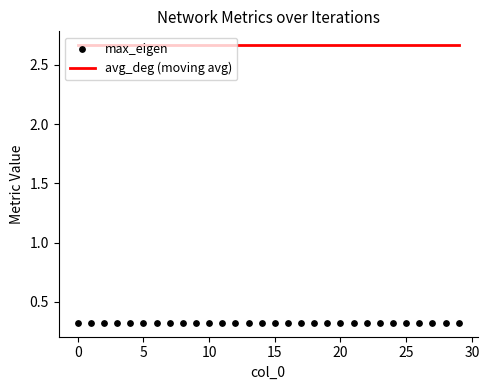

Is the value of max_eigen at 9 greater than the value of avg_deg (moving avg) at 12?

No